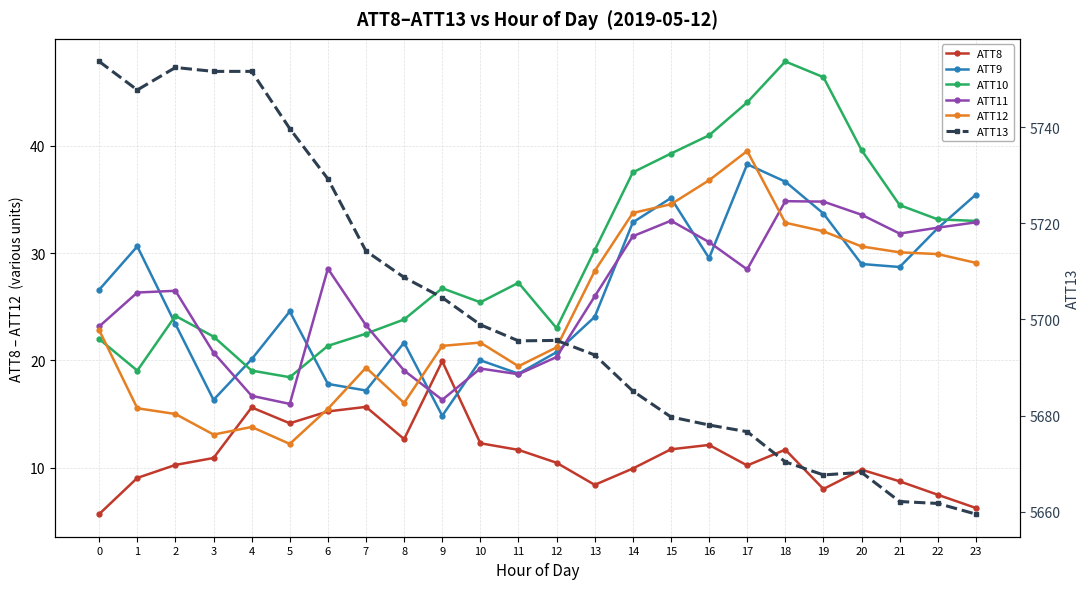

What are all the series names shown in the legend?

ATT8, ATT9, ATT10, ATT11, ATT12, ATT13